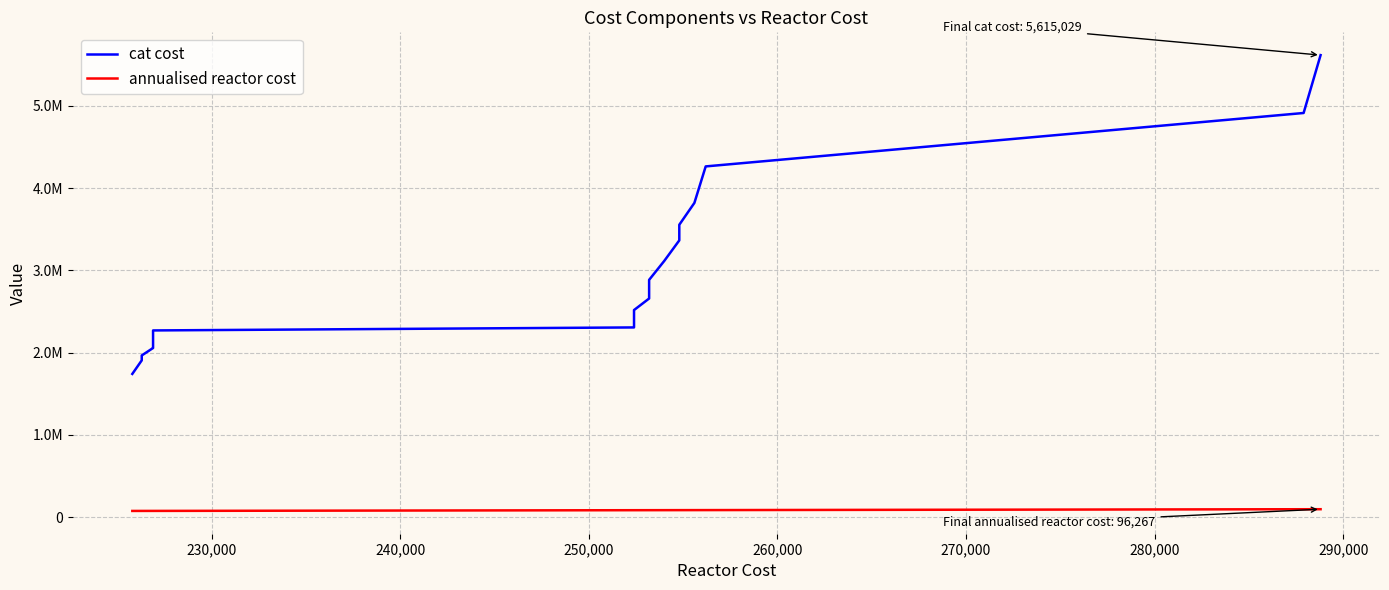

Reading left to right, what are all the values shown in this chart?

cat cost: 1740499.1	1905350.5	1965015.9	2055421.1	2062006.1	2142796.2	2268986.1	2305521.8	2379792.8	2516608.1	2657078.4	2766545.3	2883535.1	3113043.4	3363650.3	3553390.3	3818801.3	4262497.2	4911697.8	5615029.2
annualised reactor cost: 75266.7	75433.3	75433.3	75633.3	75633.3	75633.3	75633.3	84133.3	84133.3	84133.3	84400.0	84400.0	84400.0	84666.7	84933.3	84933.3	85200.0	85400.0	95966.7	96266.7